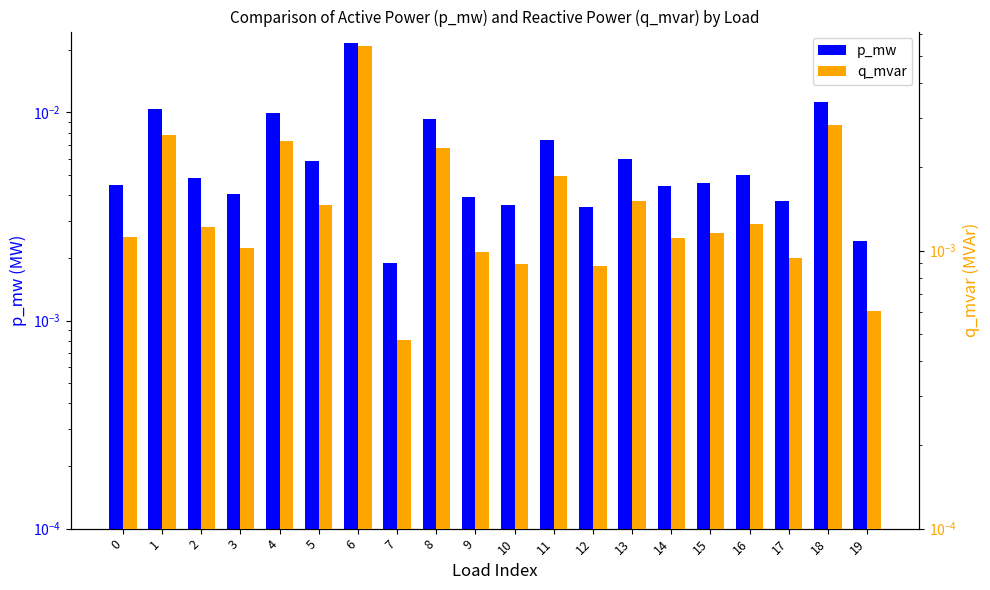

At which category is the sum across all series the highest?

6